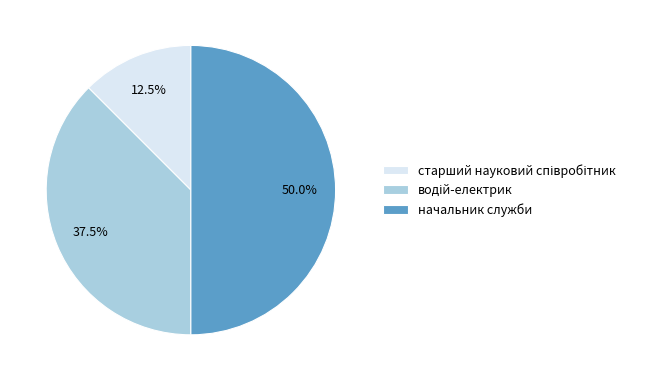

Which category has the biggest portion of the pie?

начальник служби